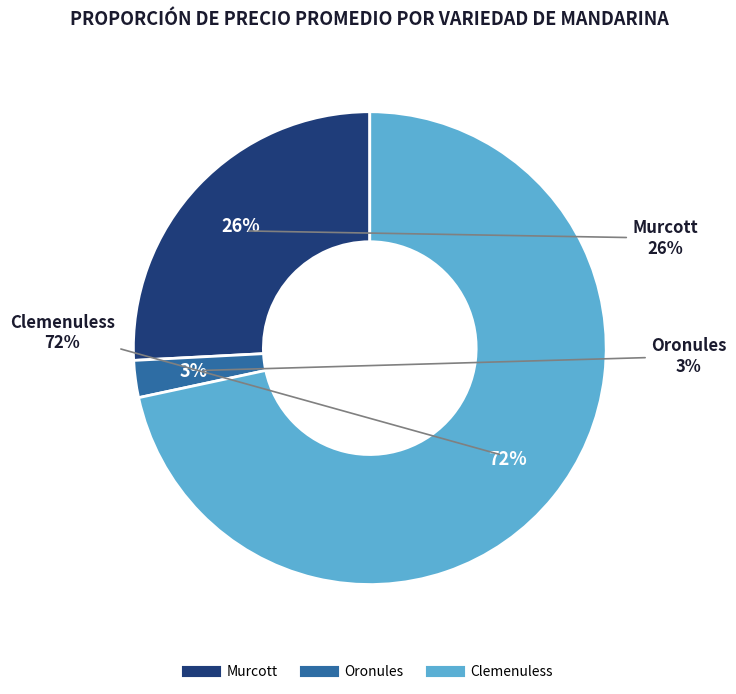

How many slices are in this pie chart?

3